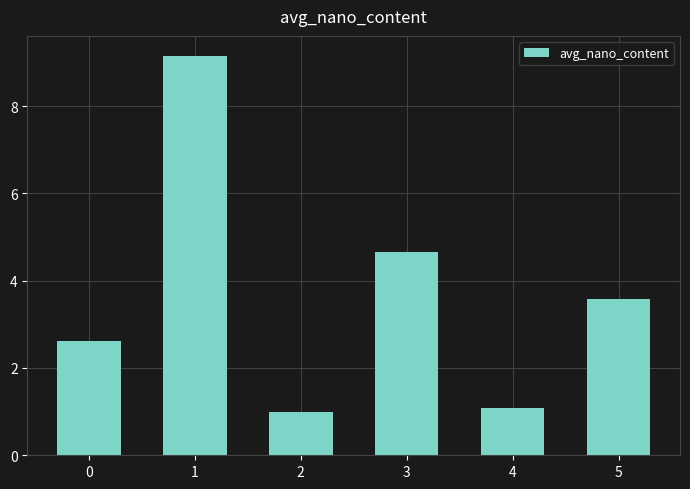

Which label corresponds to the largest value in the chart?

1